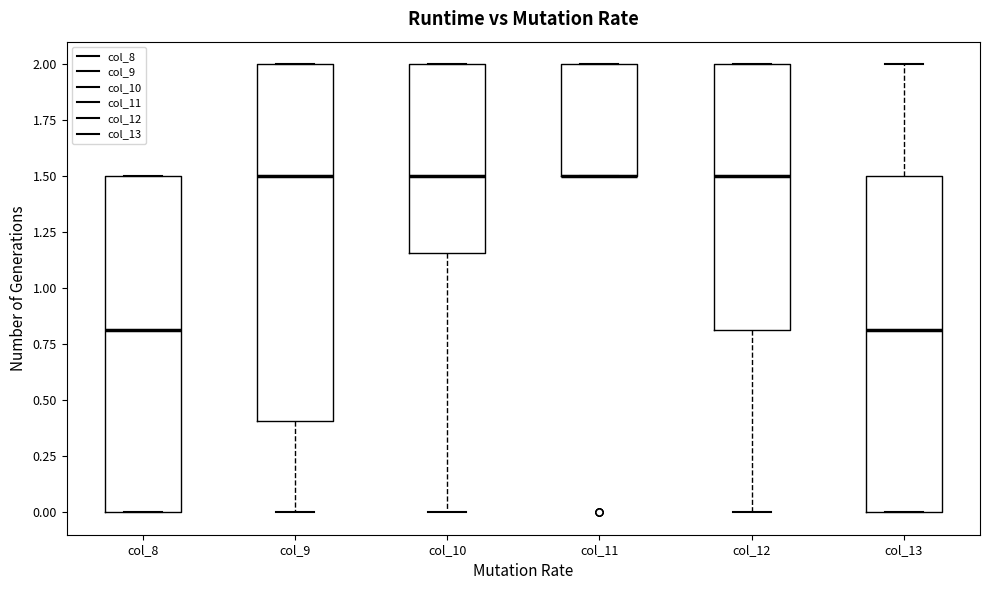

Which box is the tallest, from its lower edge to its upper edge?

col_9